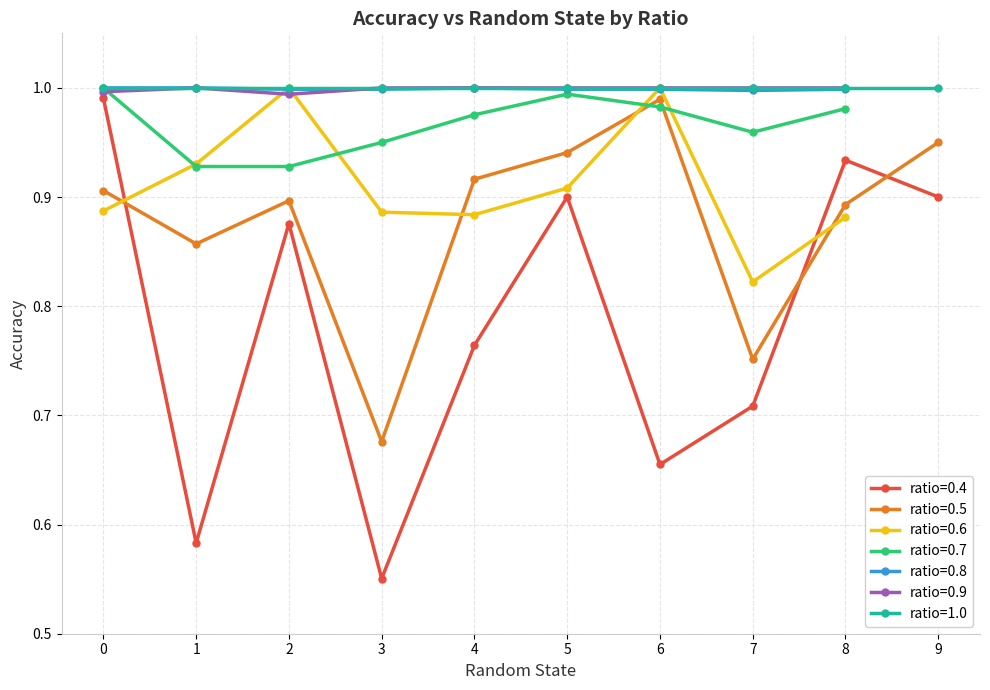

Between 0 and 3, which series saw the biggest shift?

0.4